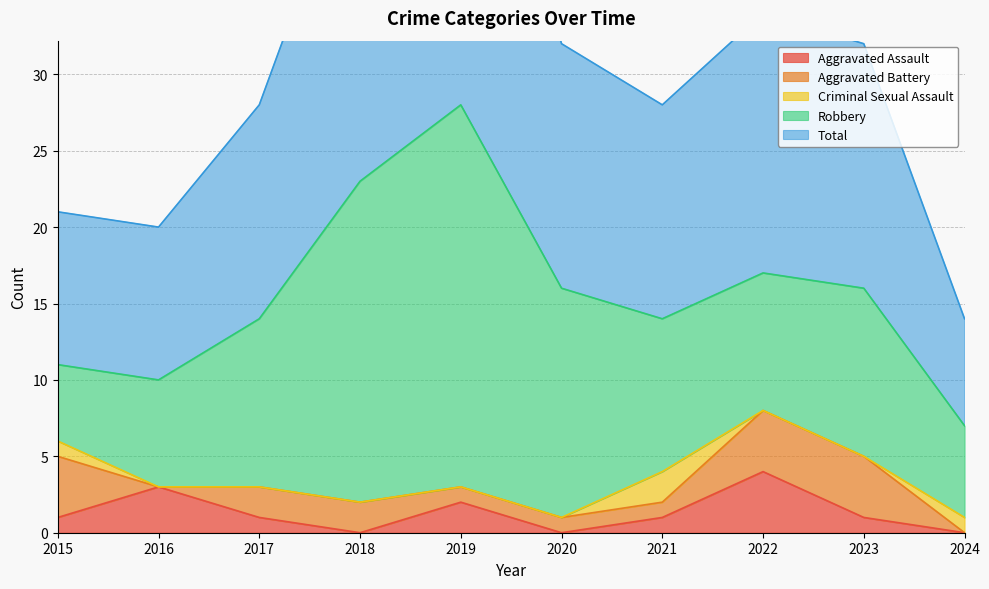

Which series changed the most between 2016 and 2017?

Robbery